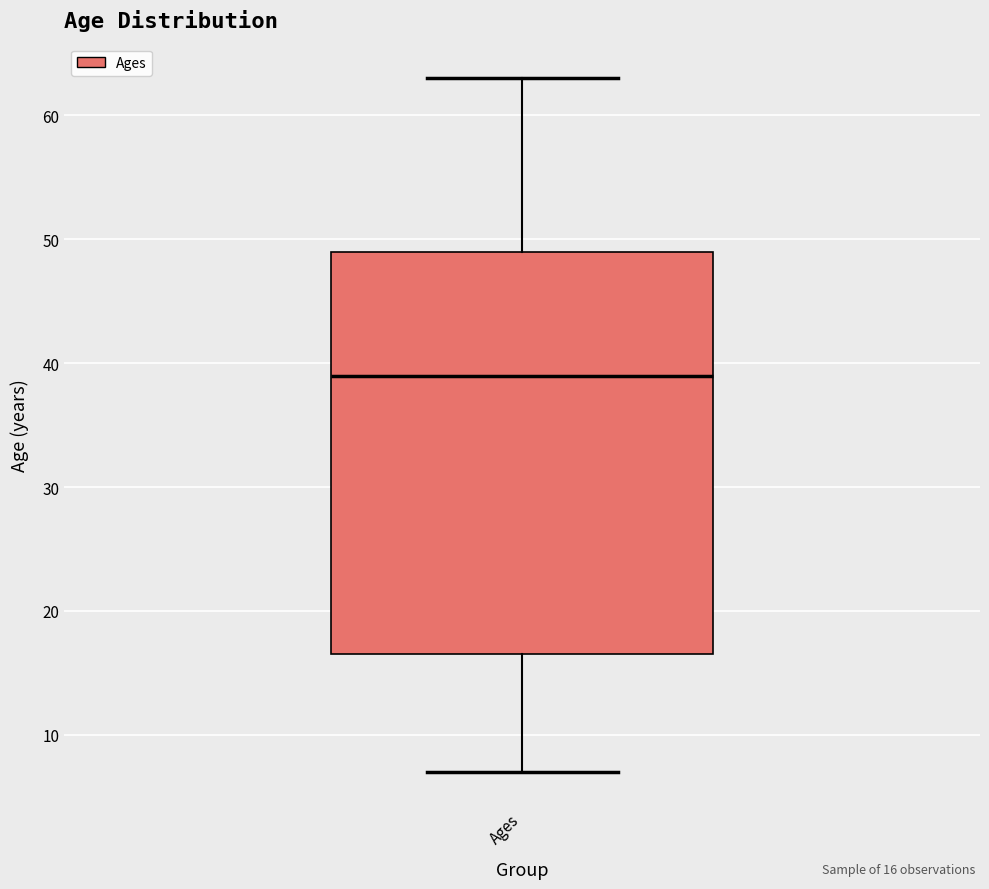

Where is the lower edge of the box for Ages on the y-axis? The values are not printed on the chart, so give them approximately, as read against the axis.

17